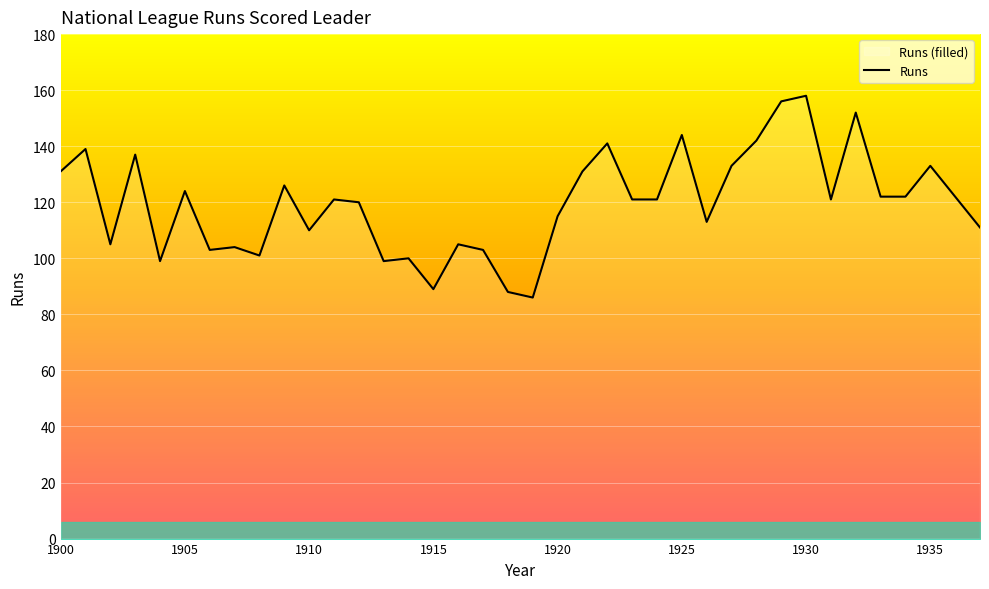

What is the difference between the maximum and minimum values?

72